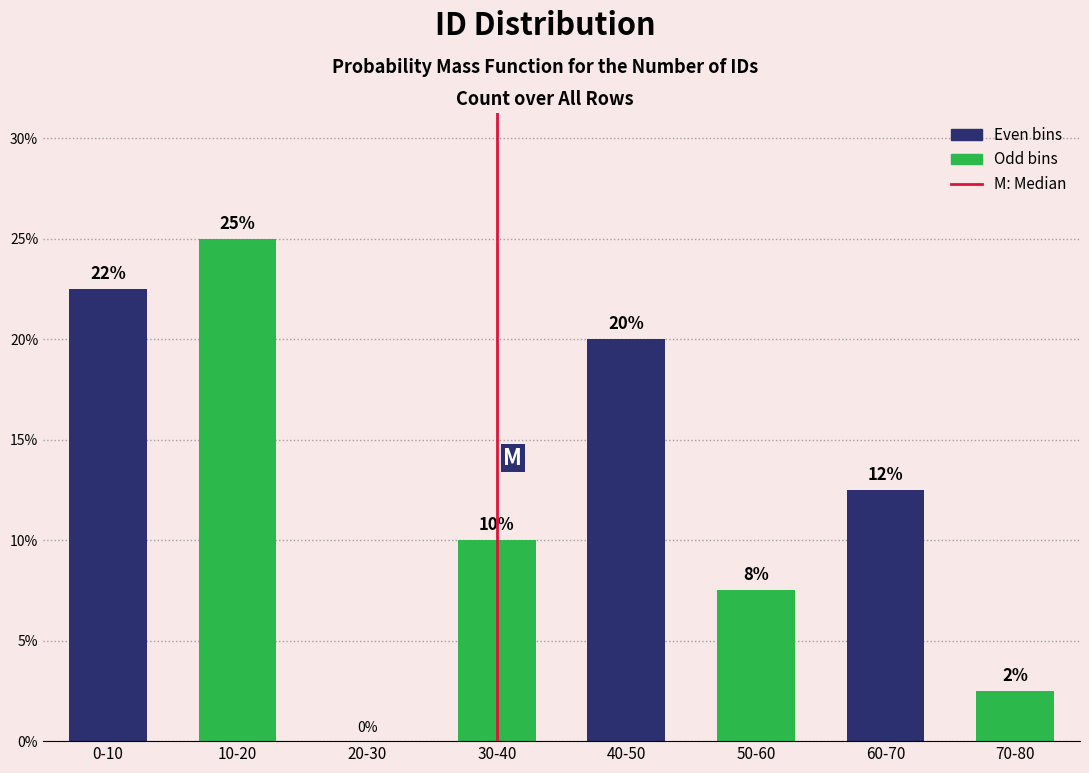

What is the change in value from 0-10 to 70-80?

-20.0